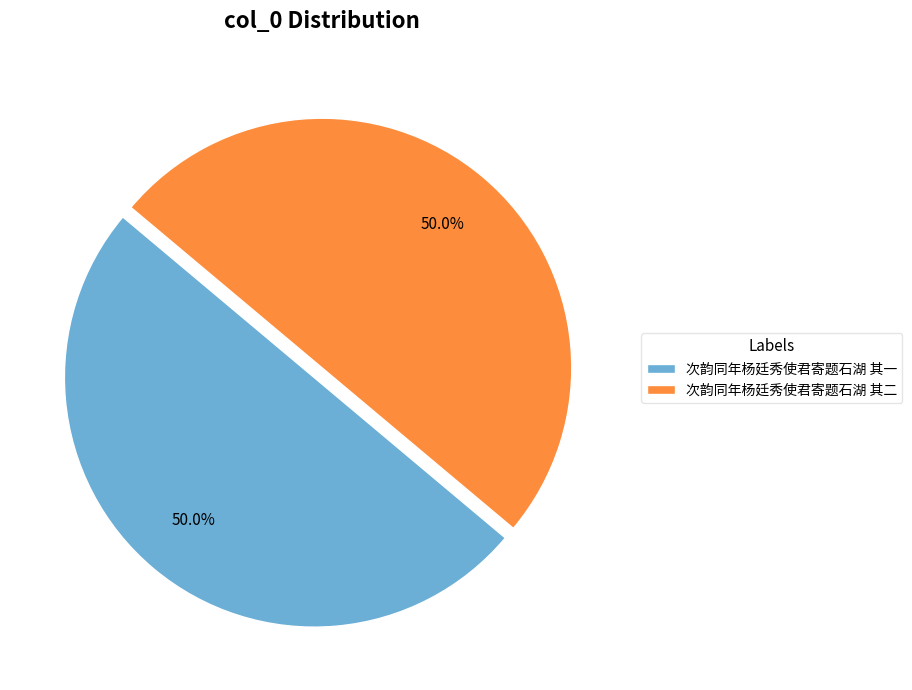

What percentage do 次韵同年杨廷秀使君寄题石湖 其一 and 次韵同年杨廷秀使君寄题石湖 其二 together represent?

100.0%